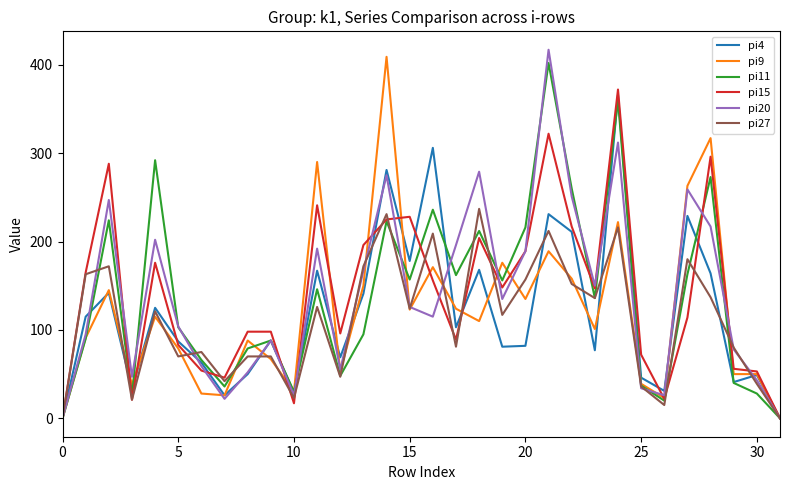

True or false: pi11 and pi9 cross at least once.

True